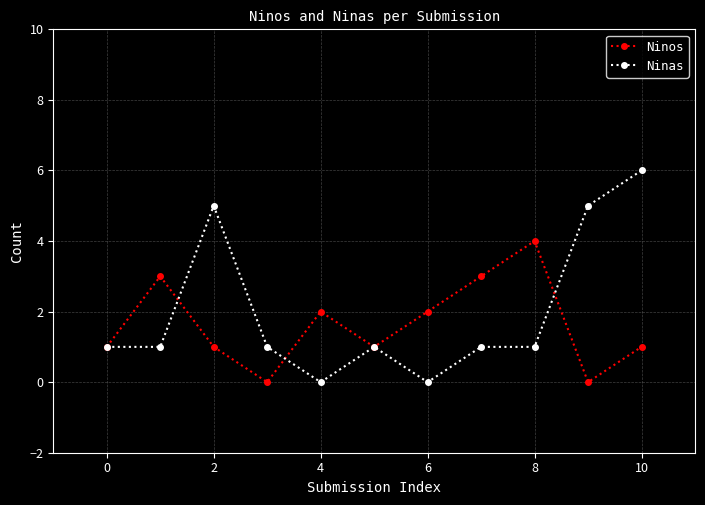

List the series in order of their peak value, lowest first.

Ninos, Ninas